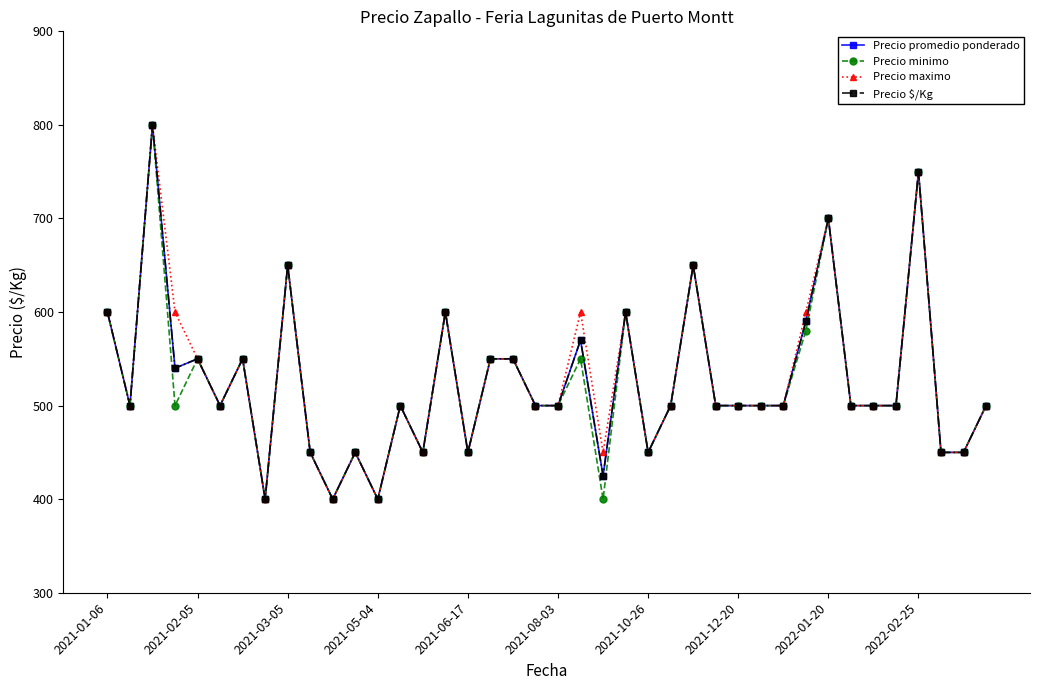

What is the difference between the maximum and minimum values in the Precio minimo series?

400